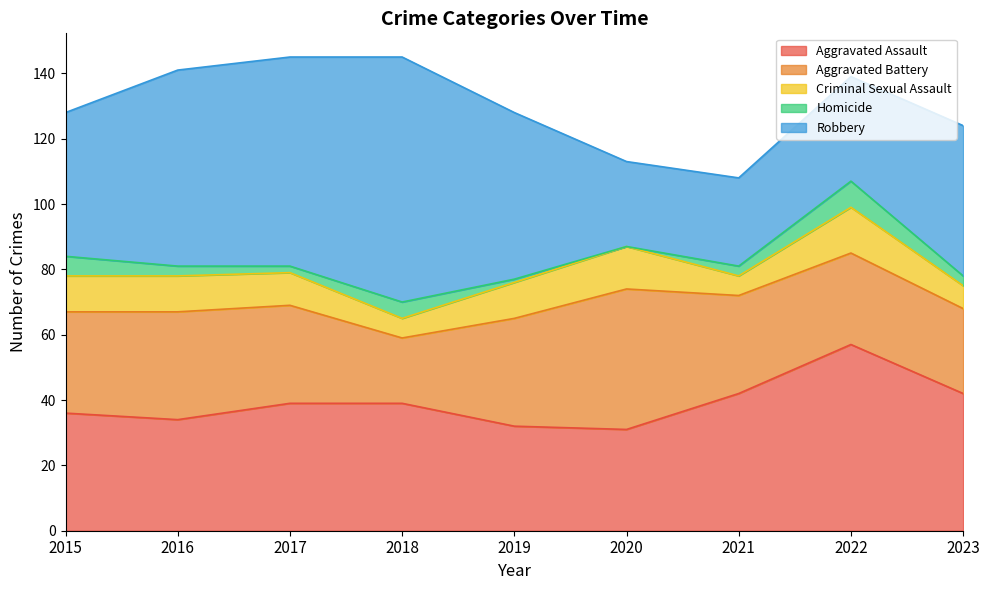

What is the difference between the Aggravated Assault values at 2019 and 2018?

7